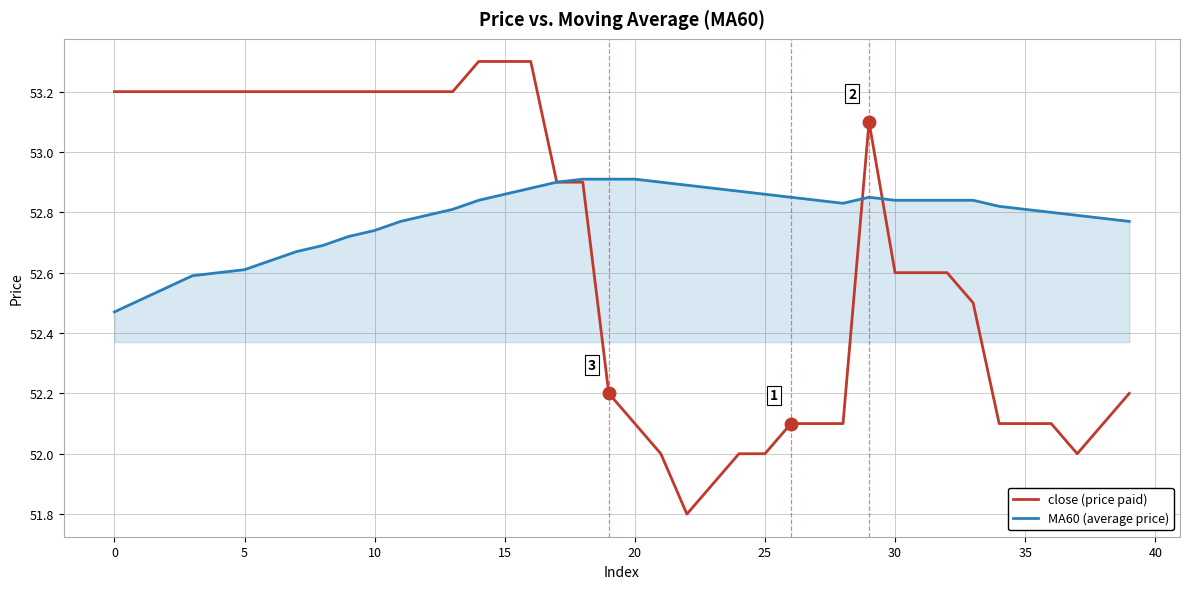

At how many categories does at least one series exceed 53?

18